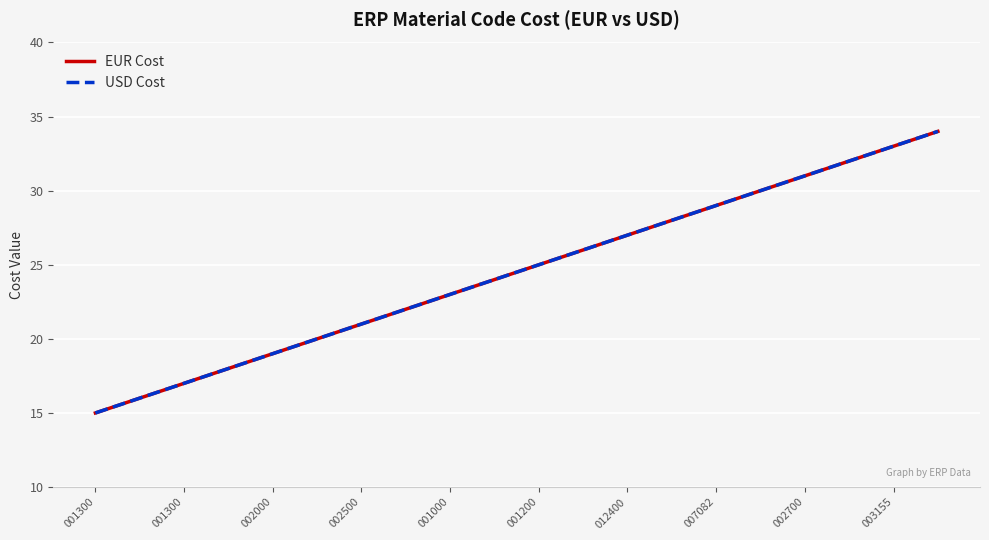

Does the chart display data point markers on the line(s)?

No